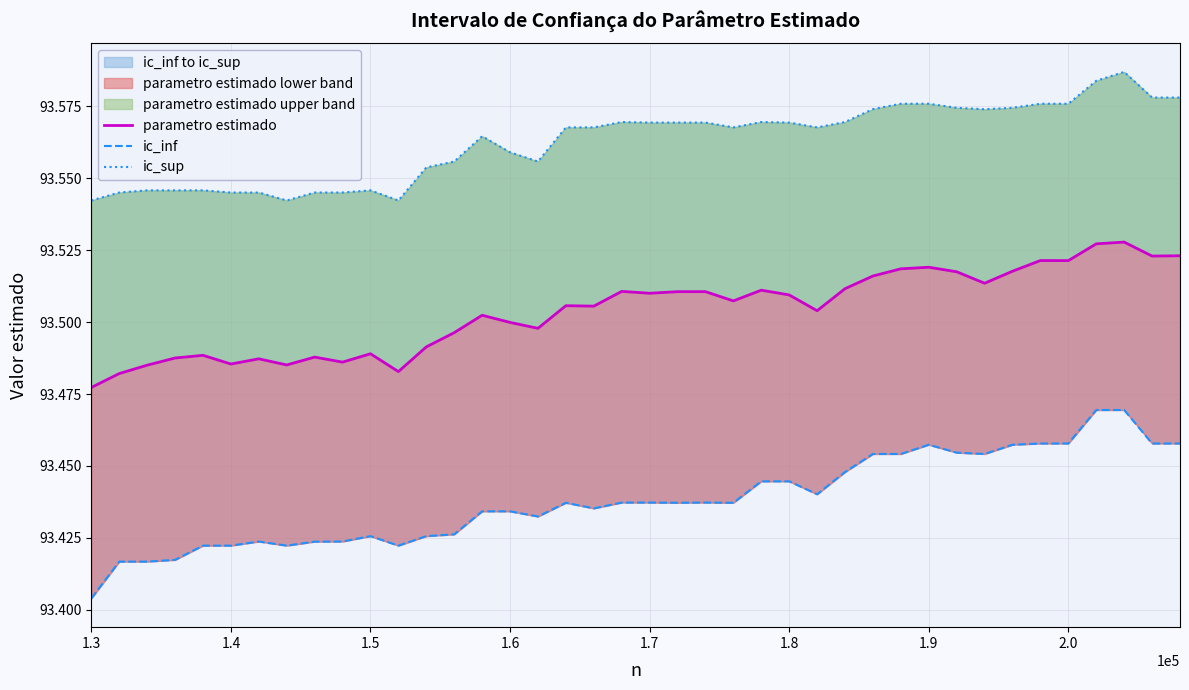

Which category has the lowest value across all series?

1.3